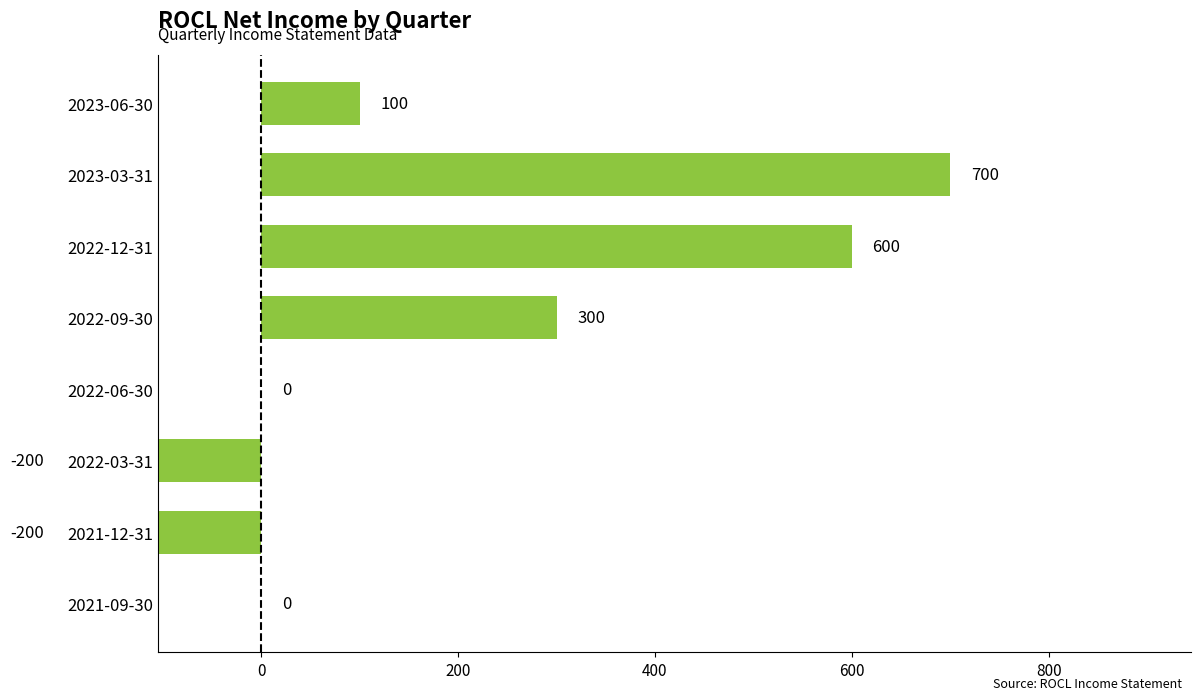

What is the sum of all values?

1300